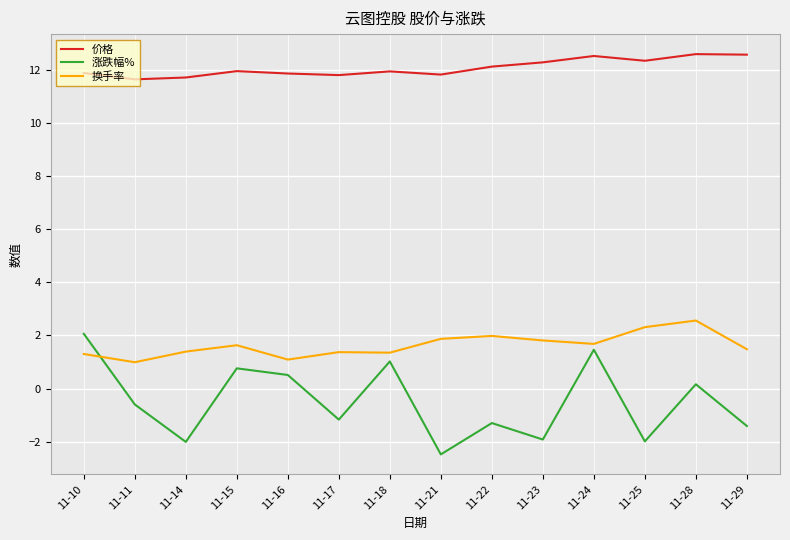

What is the sum of all 价格 values?

169.0